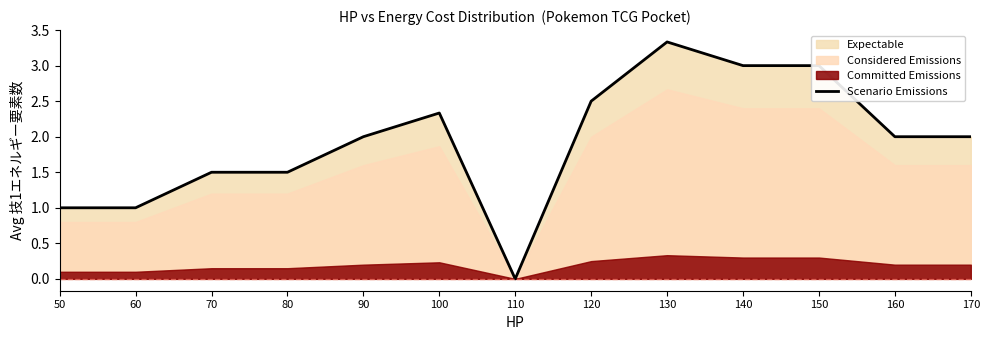

Count the values in the range 1 to 2.

7